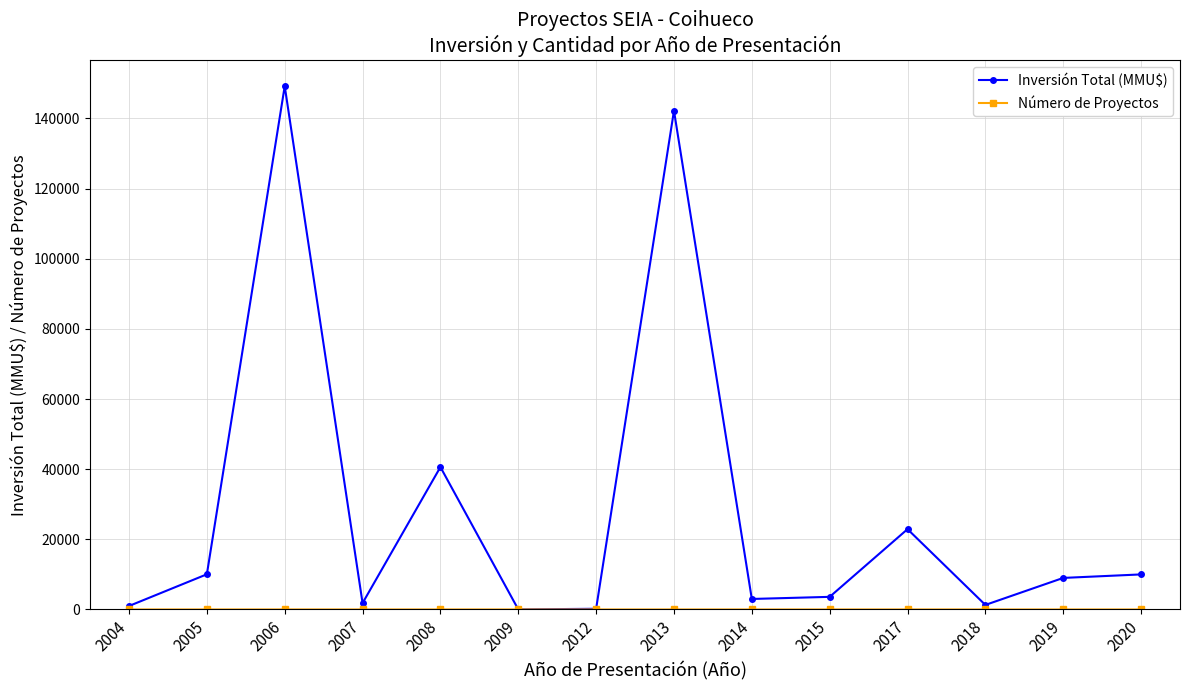

Does the chart display data point markers on the line(s)?

Yes